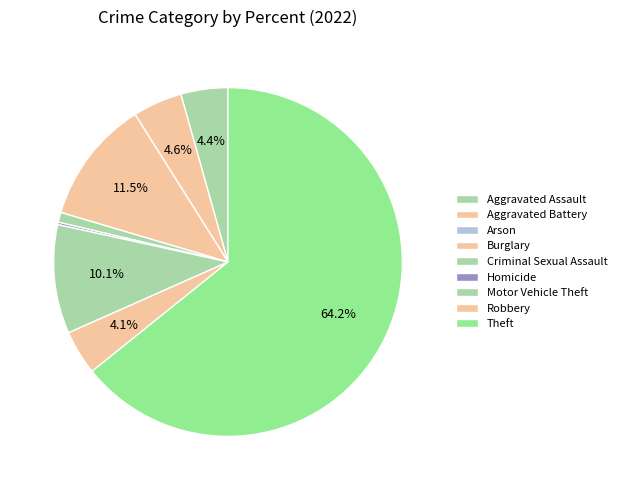

Is it true that Arson is 0% of the pie?

True